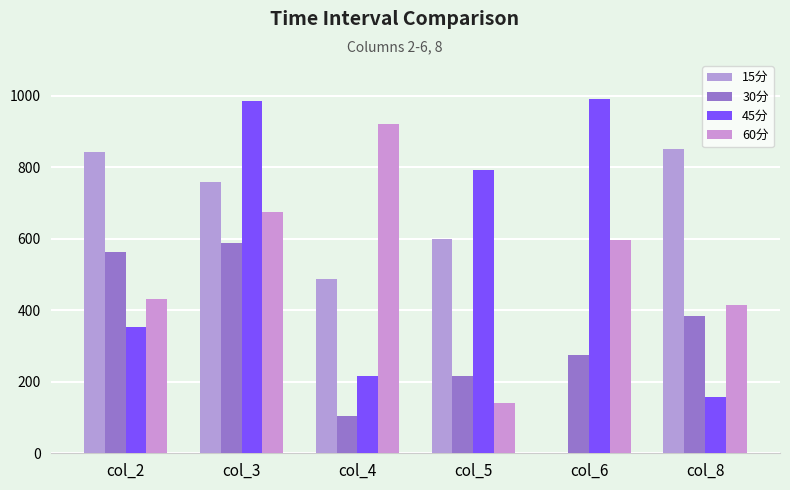

How many values in the 45分 series exceed 793?

3